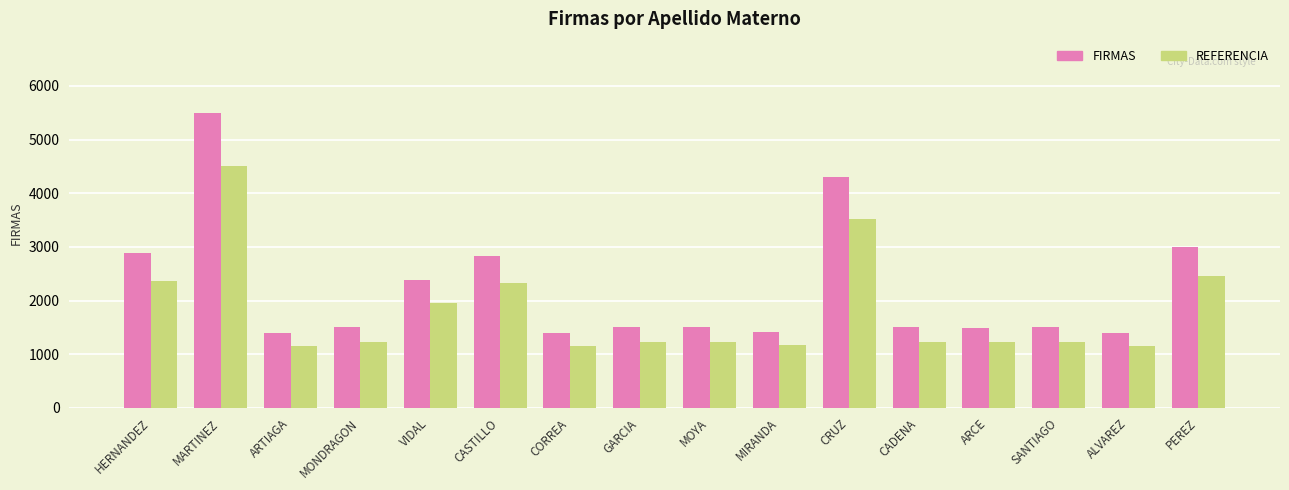

What is the maximum value for FIRMAS?

5500